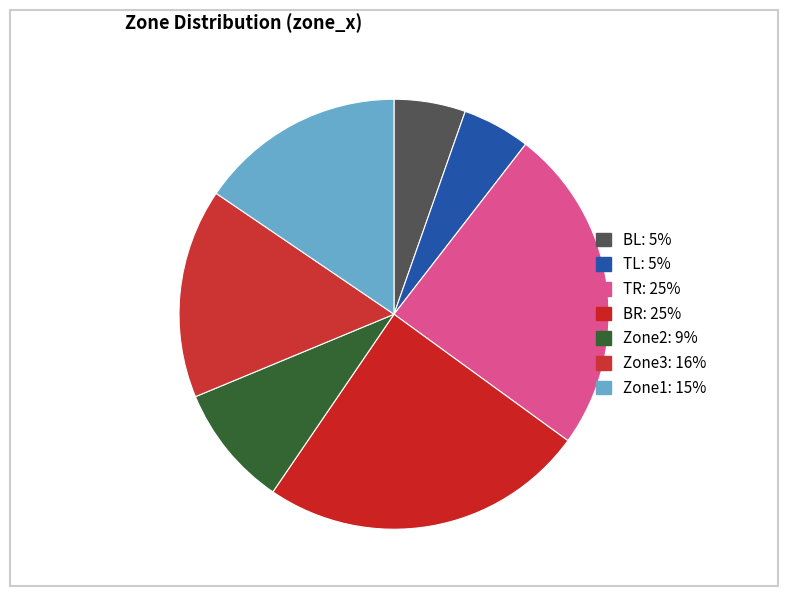

Count the number of slices in the pie.

7